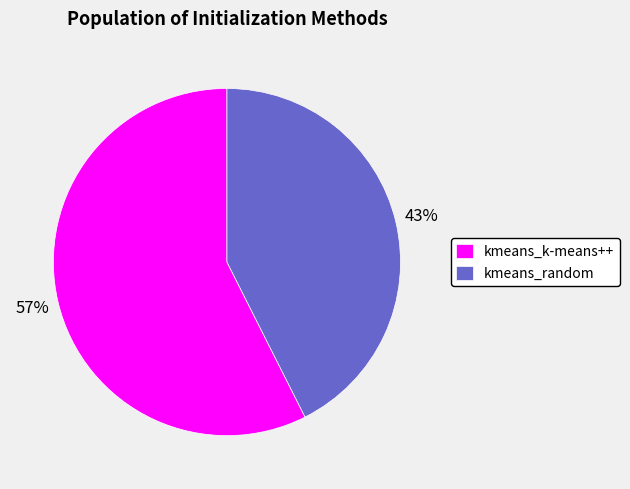

To the nearest percent, what percentage of the pie is kmeans_random?

43%